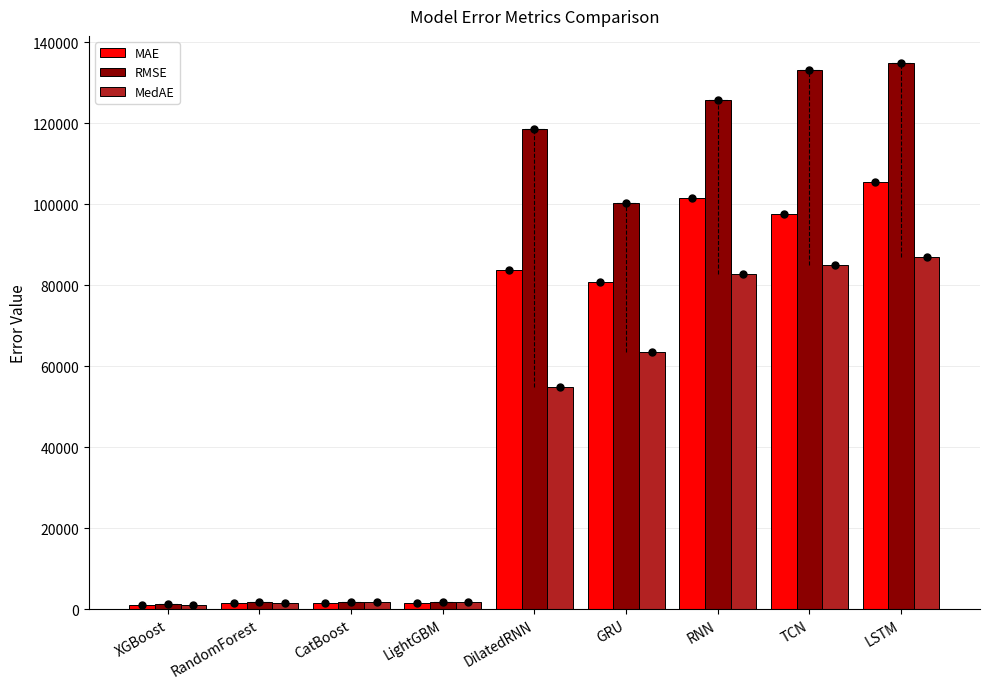

Which series has the widest spread of Y values?

RMSE